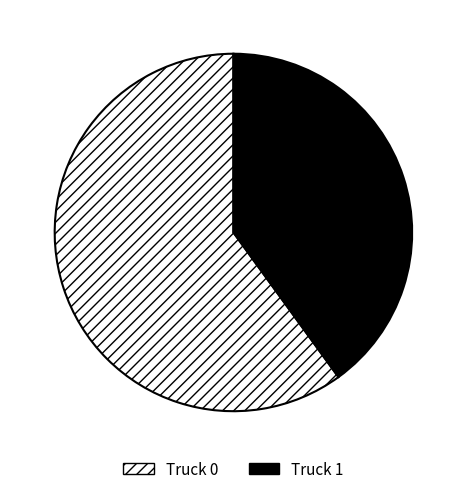

Which category has the smallest portion of the pie?

Truck 1